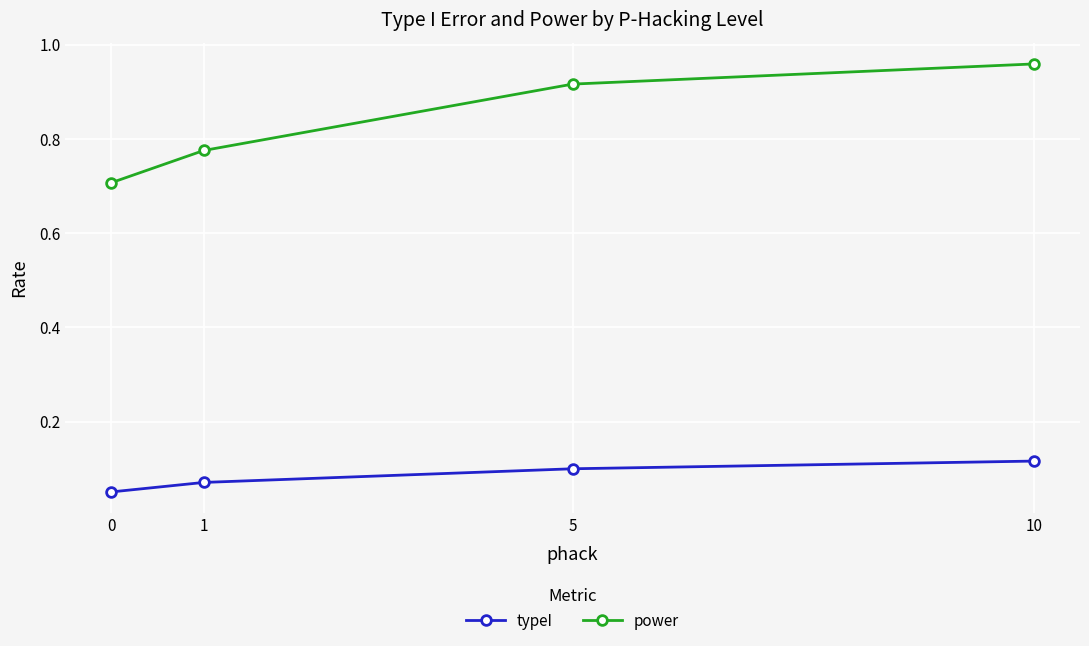

True or false: typeI has a value of 0.1 at 10.

True